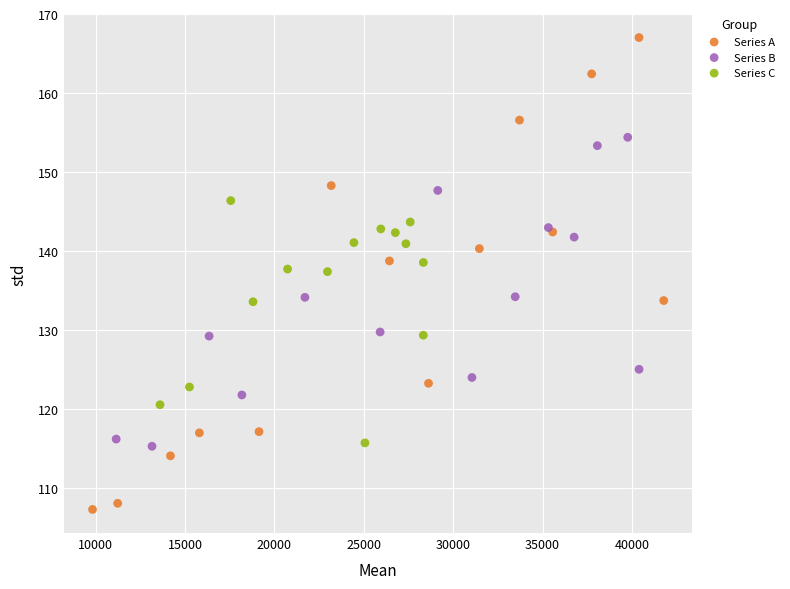

Which series contains the highest Y value?

Series A